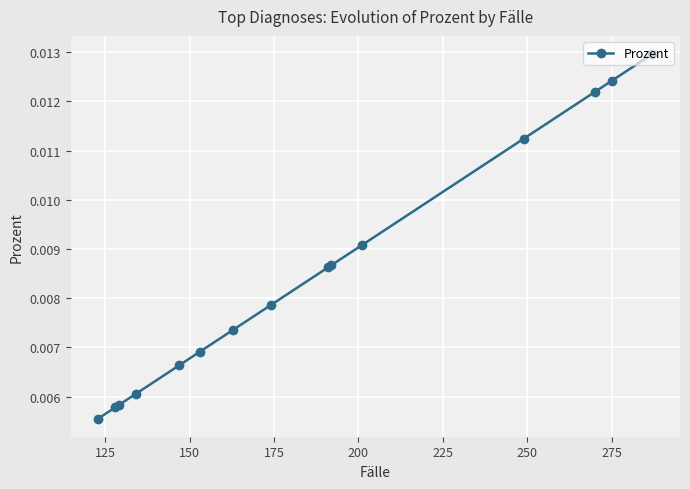

How many values are between 0 and 1?

15